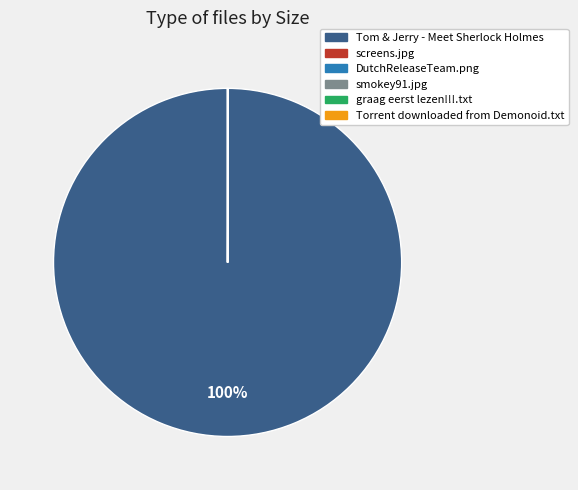

Does Tom & Jerry - Meet Sherlock Holmes represent more than half of the total?

Yes